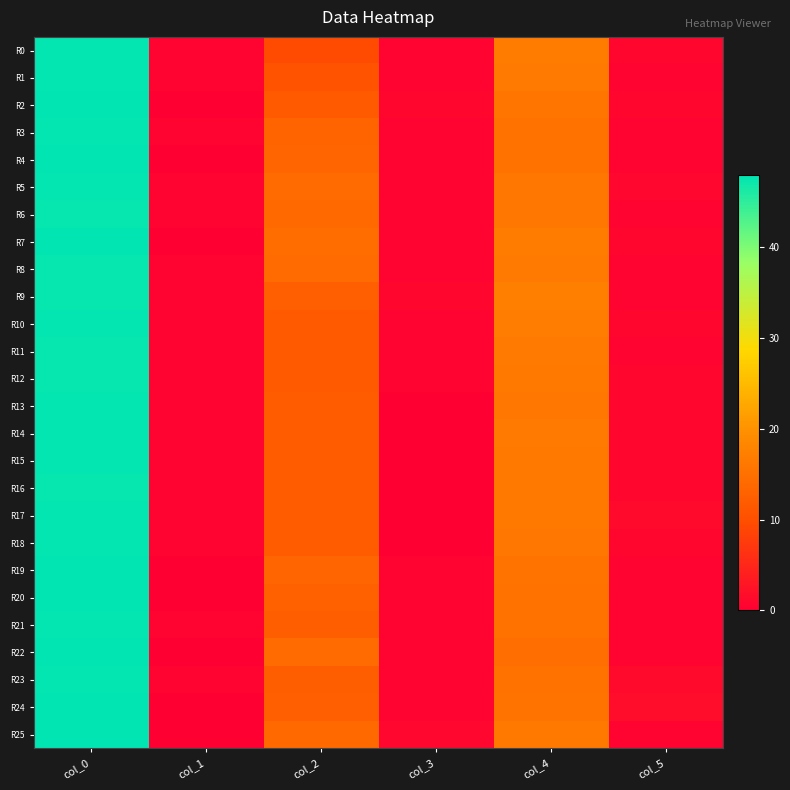

At which category is the sum across all series the highest?

col_0